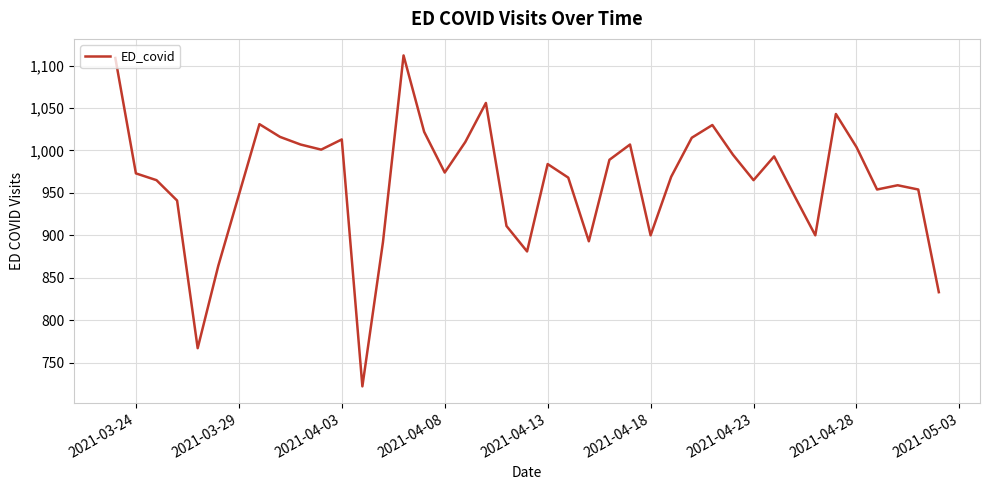

What is the minimum value shown in the chart?

722